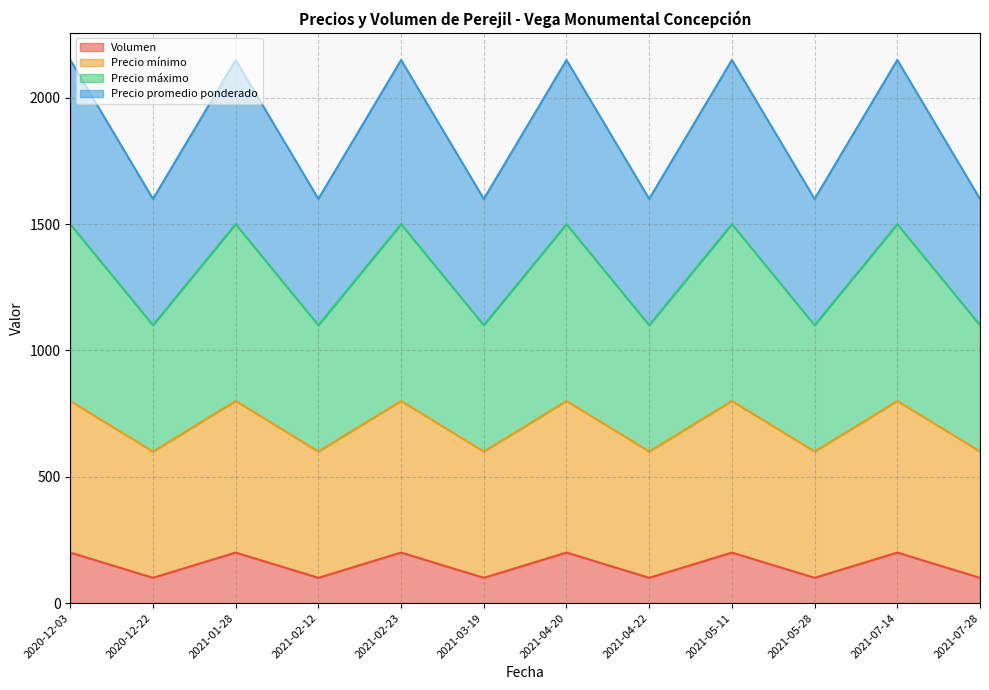

What is the total value across all series at 2020-12-03?

2150